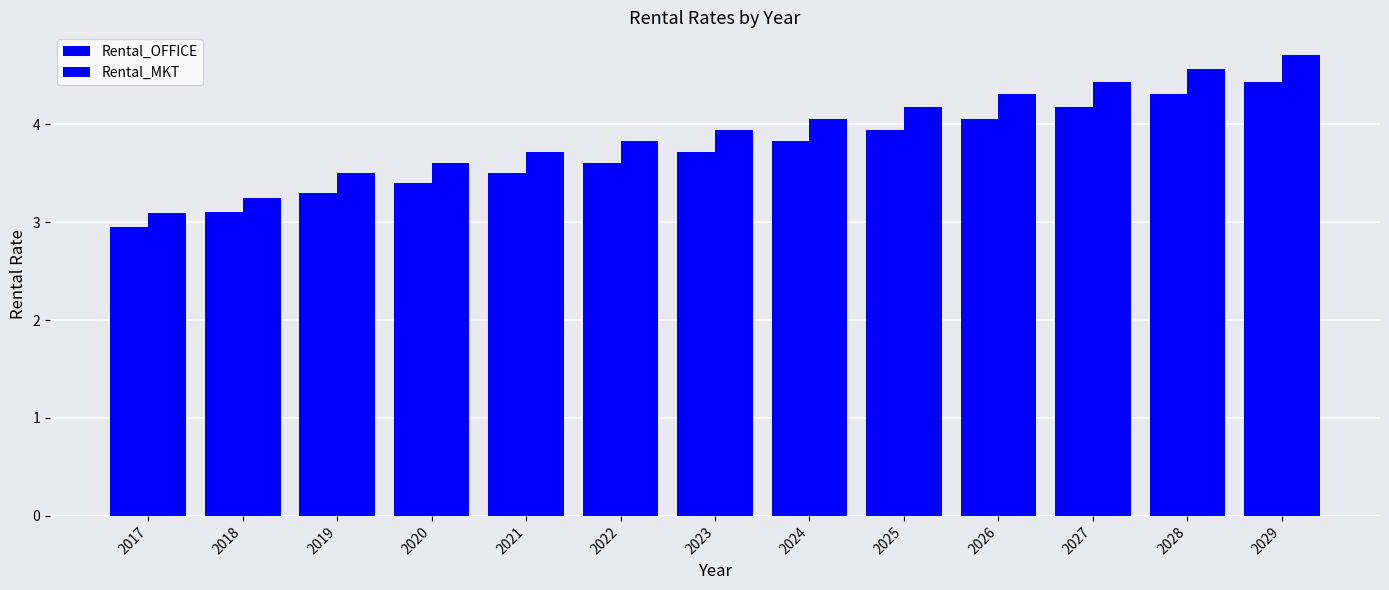

What is the greatest value displayed?

4.7